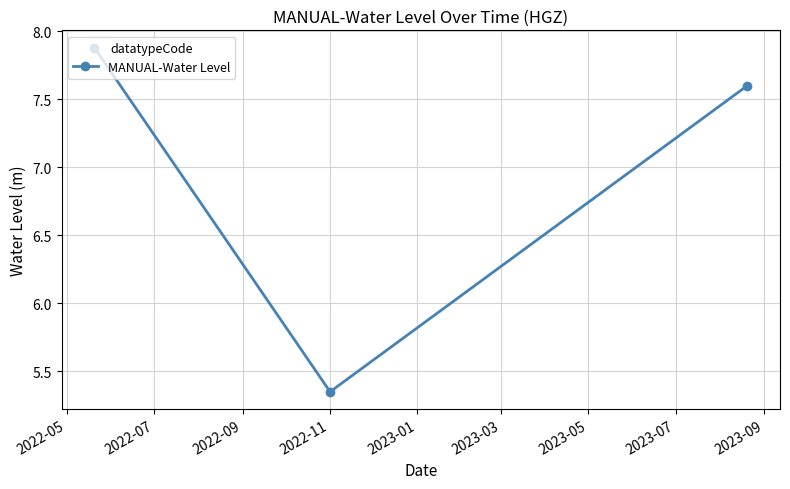

What is the value of the 1st point from the left?

7.9